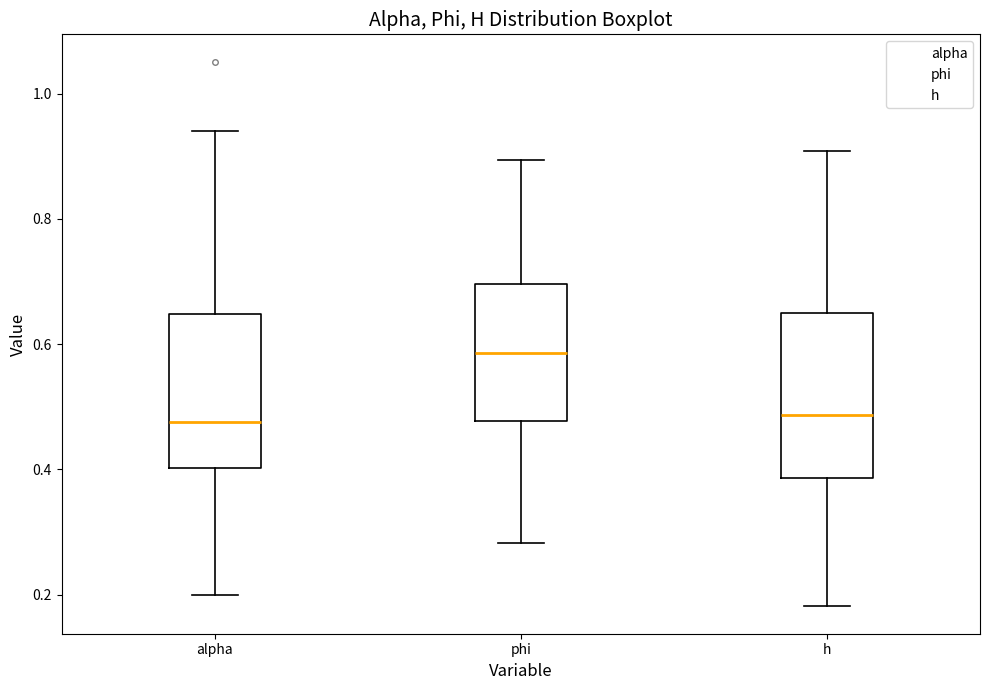

Reading left to right, read every box against the y-axis: the position of its median line, the range the box covers, and the ends of its whiskers. The values are not printed on the chart, so give them approximately, as read against the axis.

alpha: median 0.48, box 0.40 to 0.64, whiskers 0.20 to 0.94
phi: median 0.58, box 0.48 to 0.70, whiskers 0.28 to 0.90
h: median 0.48, box 0.38 to 0.64, whiskers 0.18 to 0.90